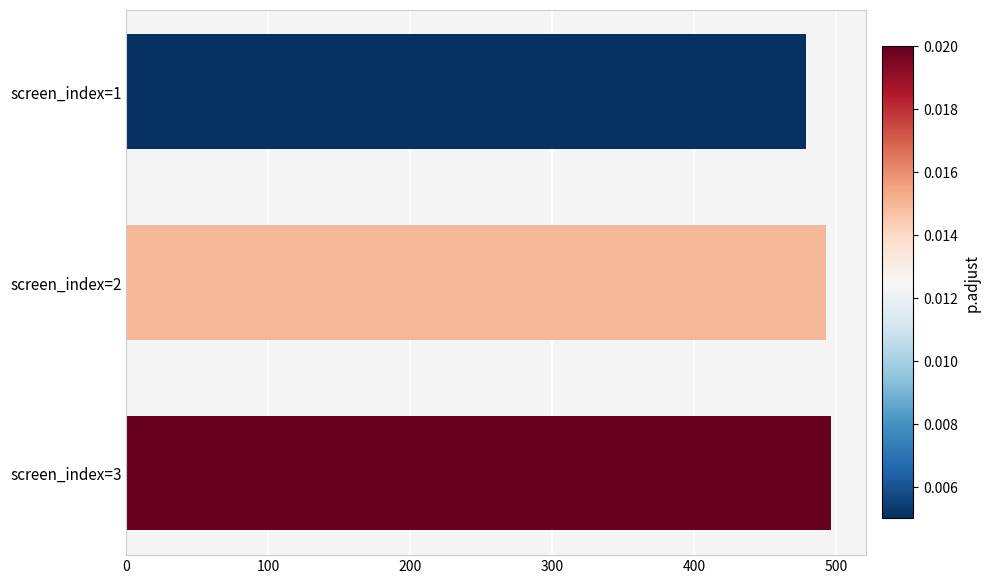

What is the maximum value shown in the chart?

496.0